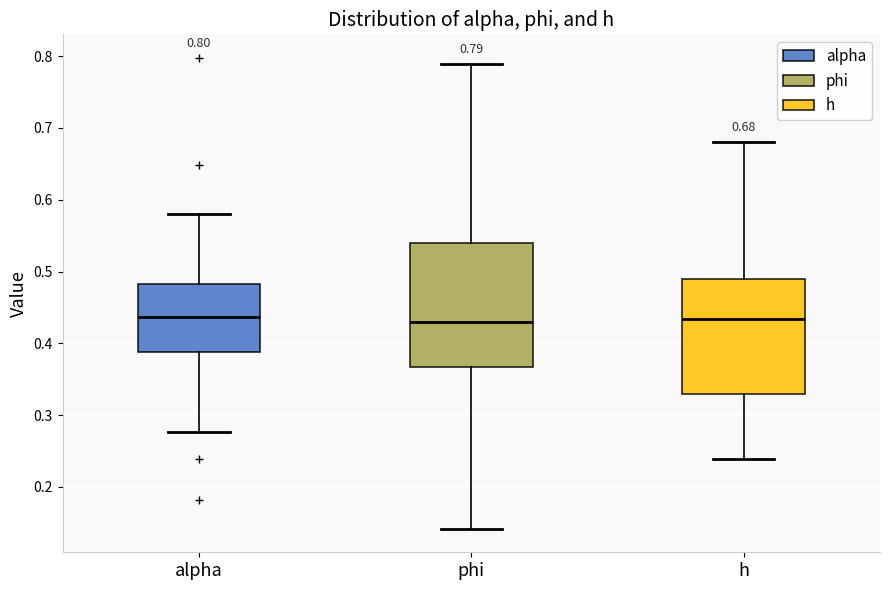

Comparing the boxes themselves (not the whiskers), which one is the tallest?

phi